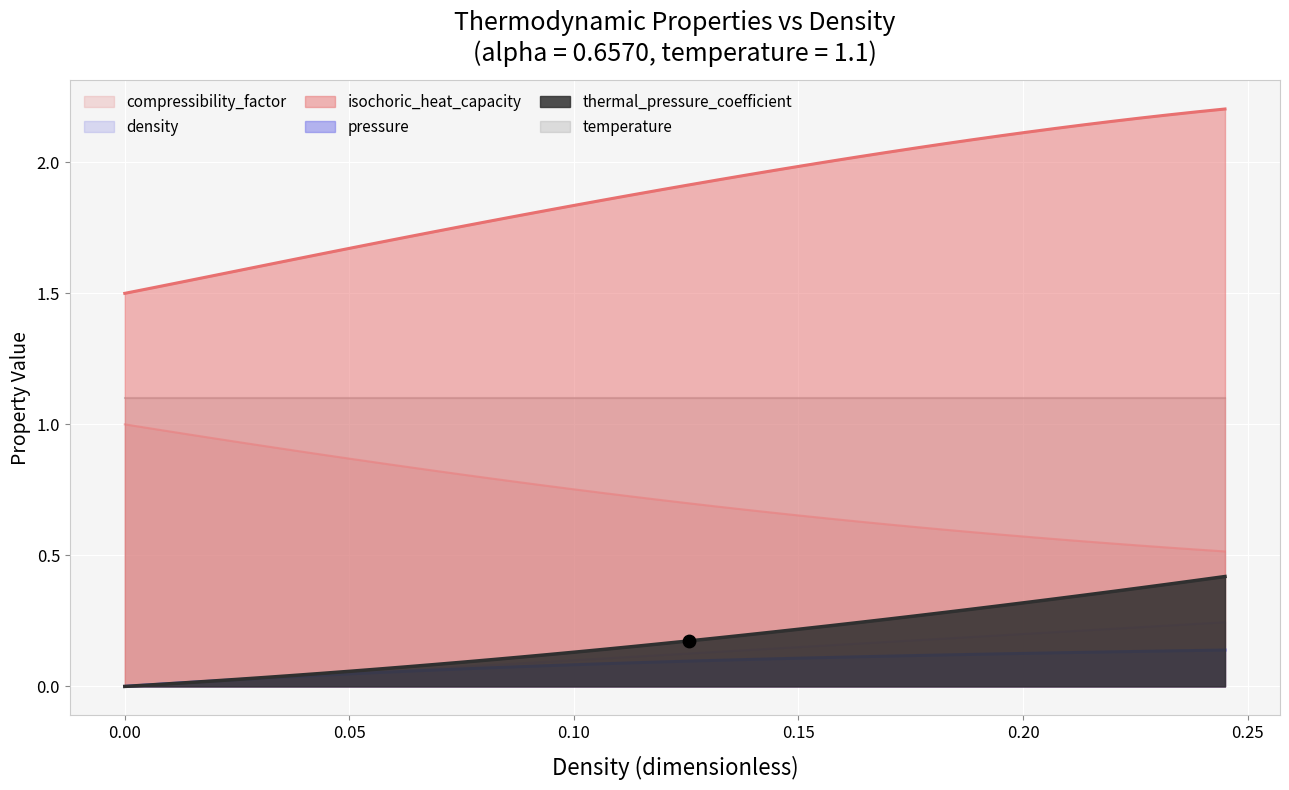

Which series contains the highest Y value?

isochoric_heat_capacity